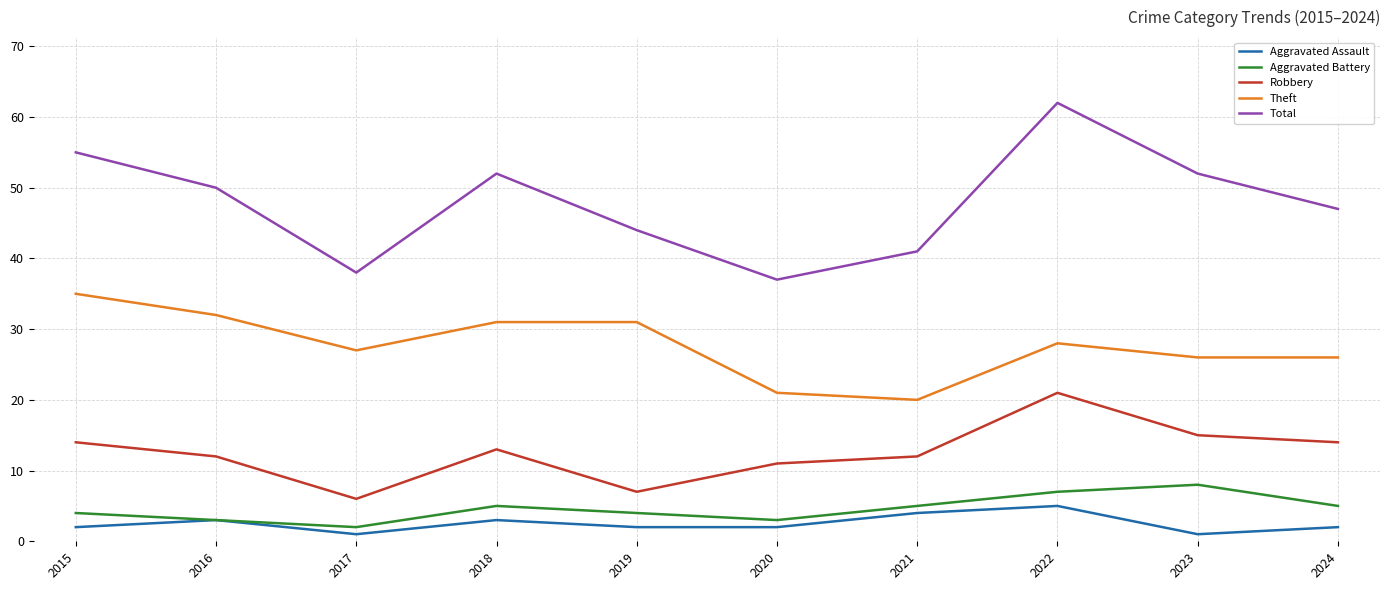

At which category does Robbery reach its first local peak?

2018